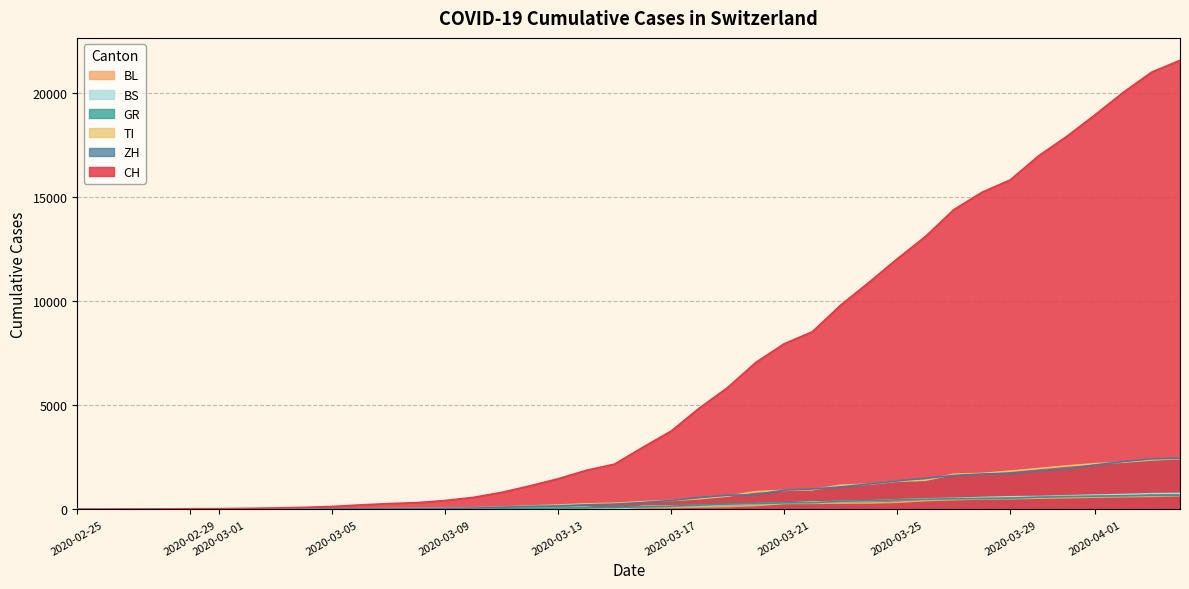

What are all the series names shown in the legend?

BL, BS, GR, TI, ZH, CH